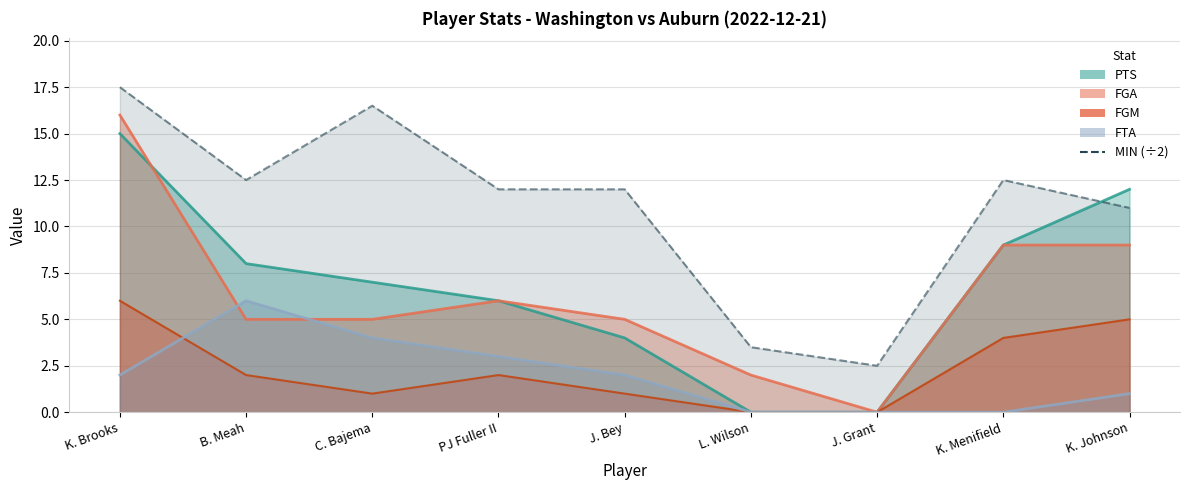

Rank the series by their maximum value, from lowest to highest.

FGM, FTA, PTS, FGA, MIN